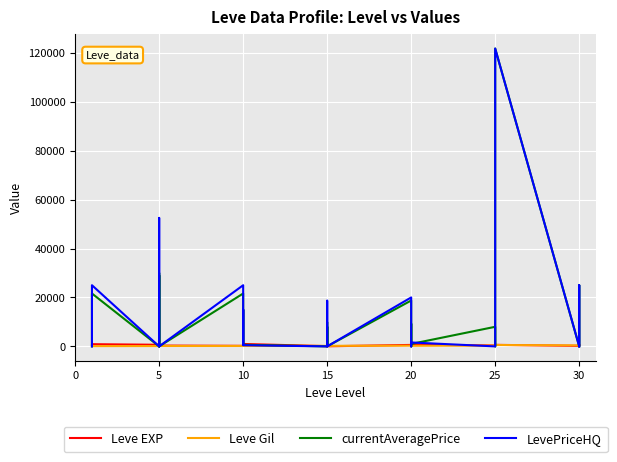

What is the spread (max minus min) of values at 5?

660